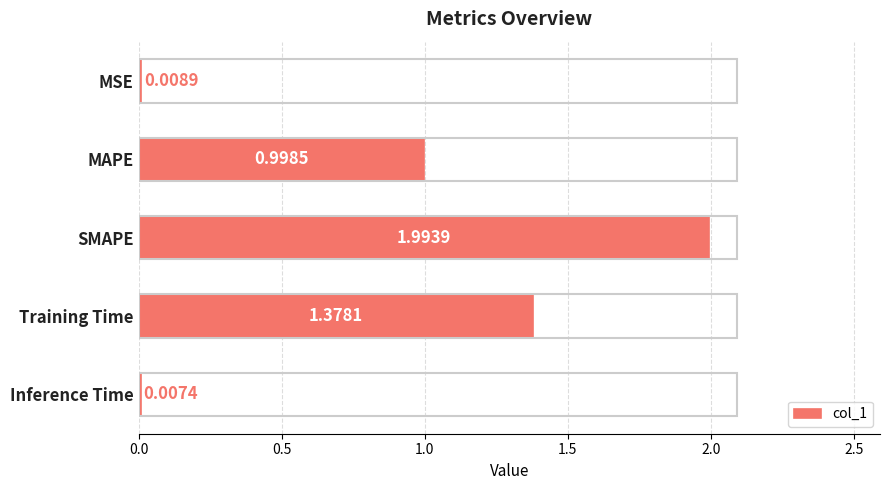

Which category has the highest value across all series?

SMAPE